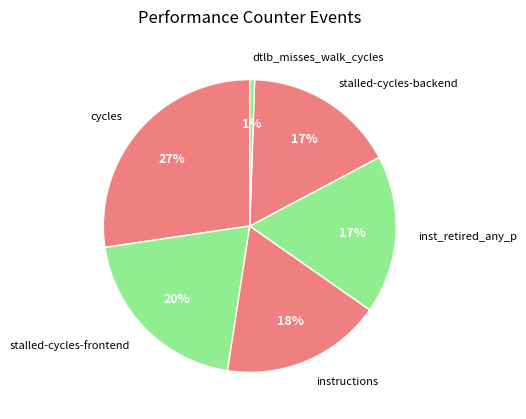

How many segments does this pie chart have?

6